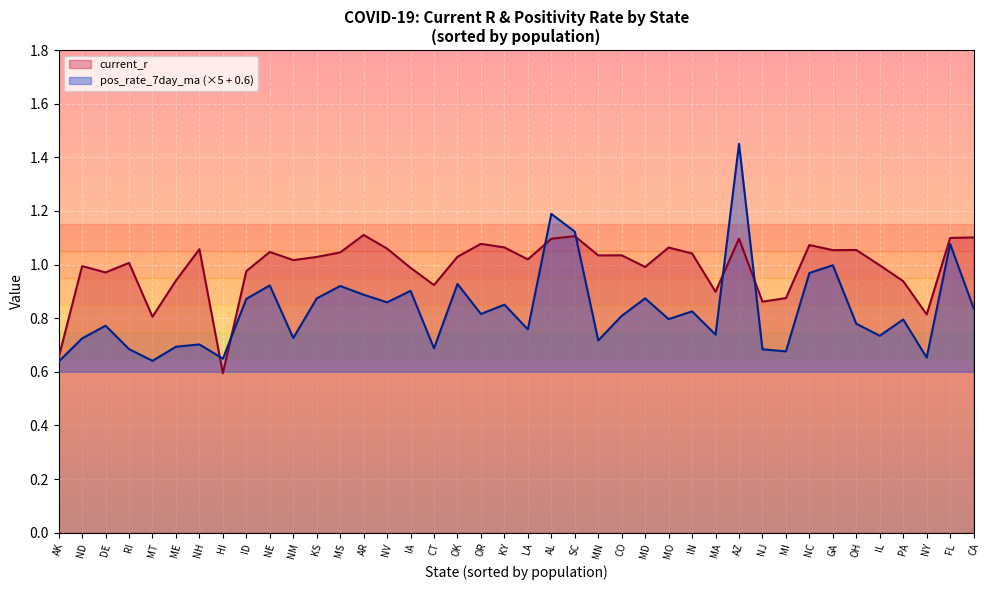

True or false: pos_rate_7day_ma has more than 2 interior local peaks.

True